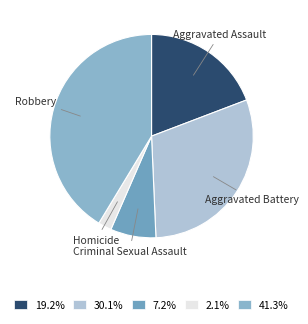

True or false: Robbery accounts for 41% of the total.

True